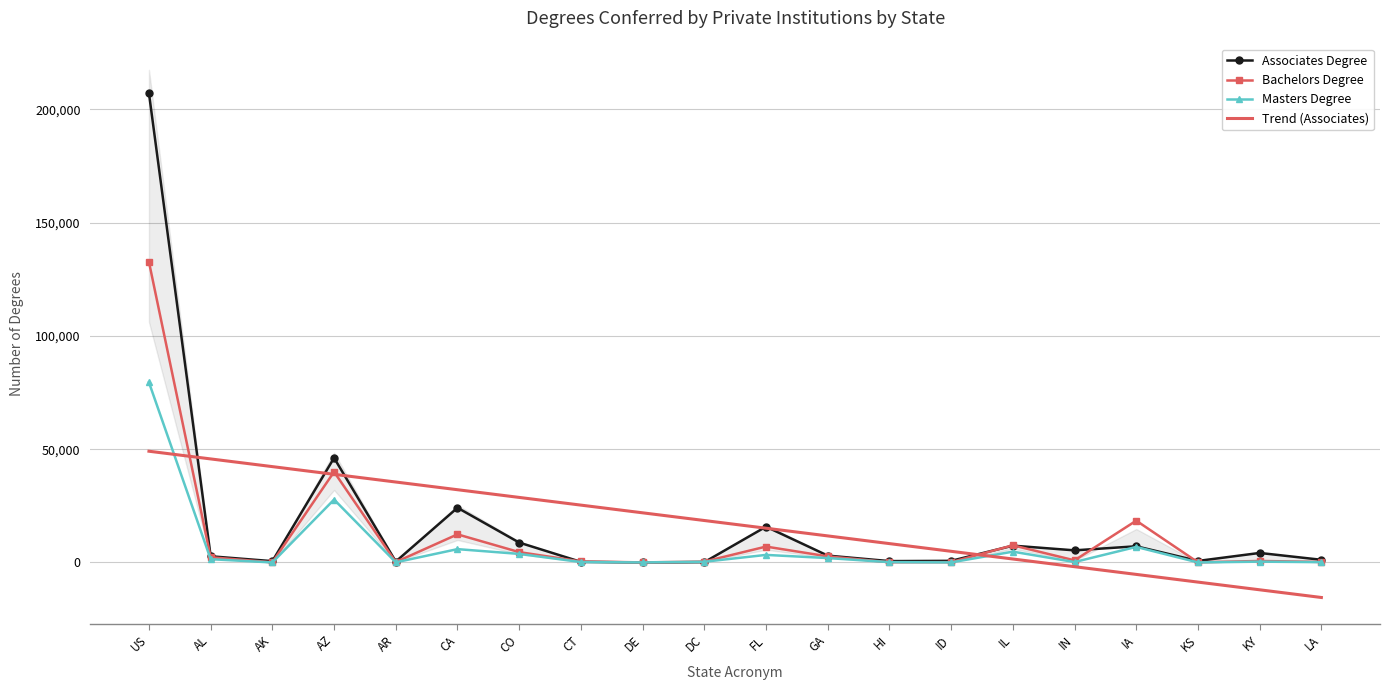

True or false: Associates Degree and Masters Degree cross at least once.

True